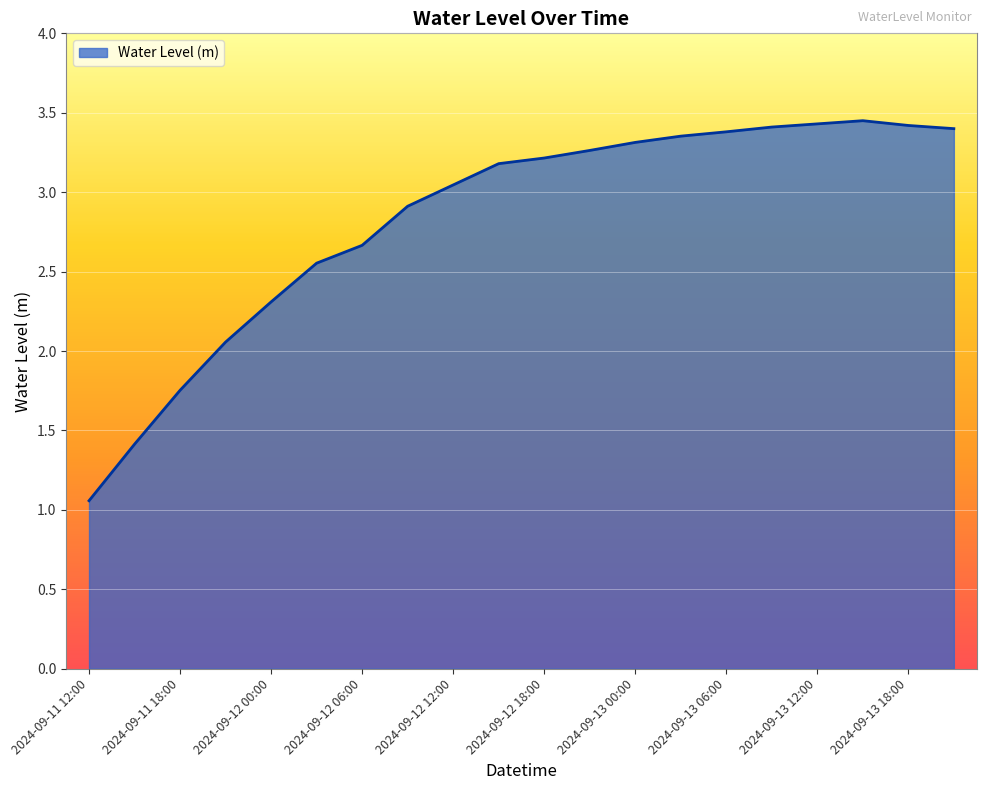

What is the difference between the maximum and minimum values?

2.4